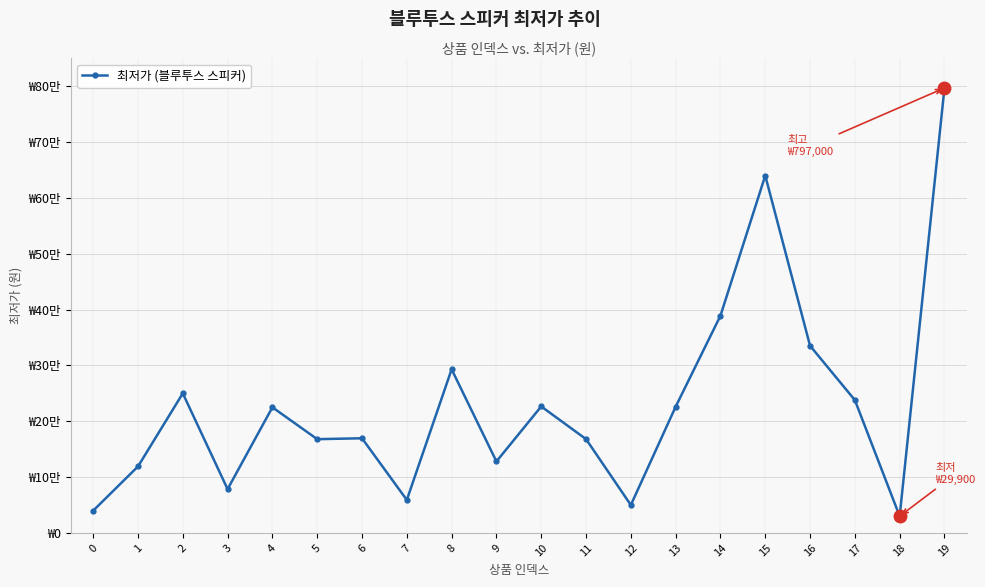

What is the average value?

231450